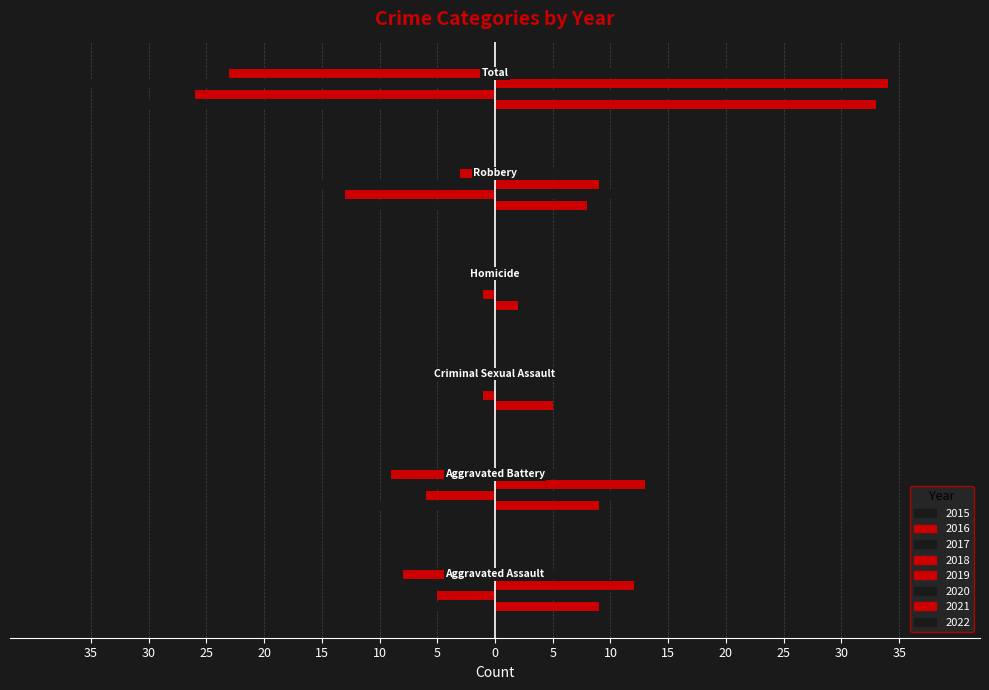

Is it true that the value at 25 is -2?

True